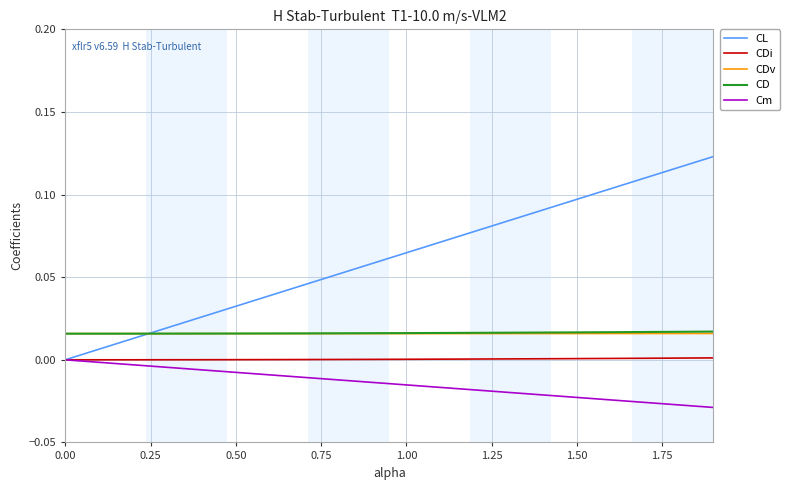

Which series has the largest total across all categories?

CL